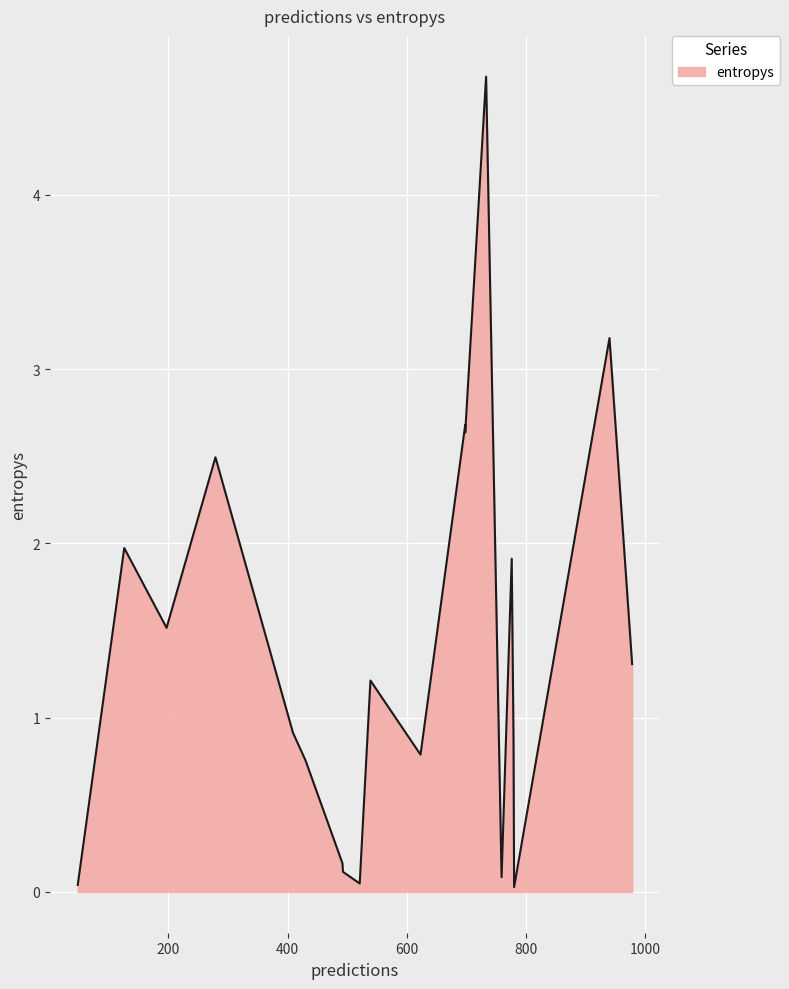

The value at 18 is 0.1. True or false?

False